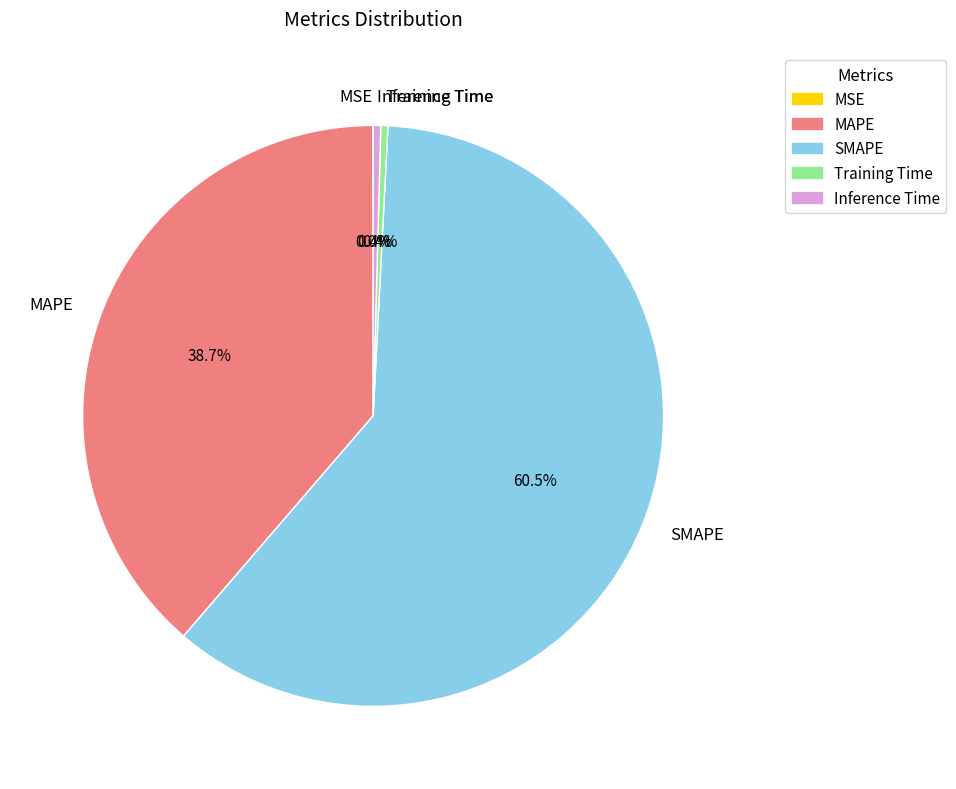

What percentage is the MAPE slice, to the nearest percent?

39%